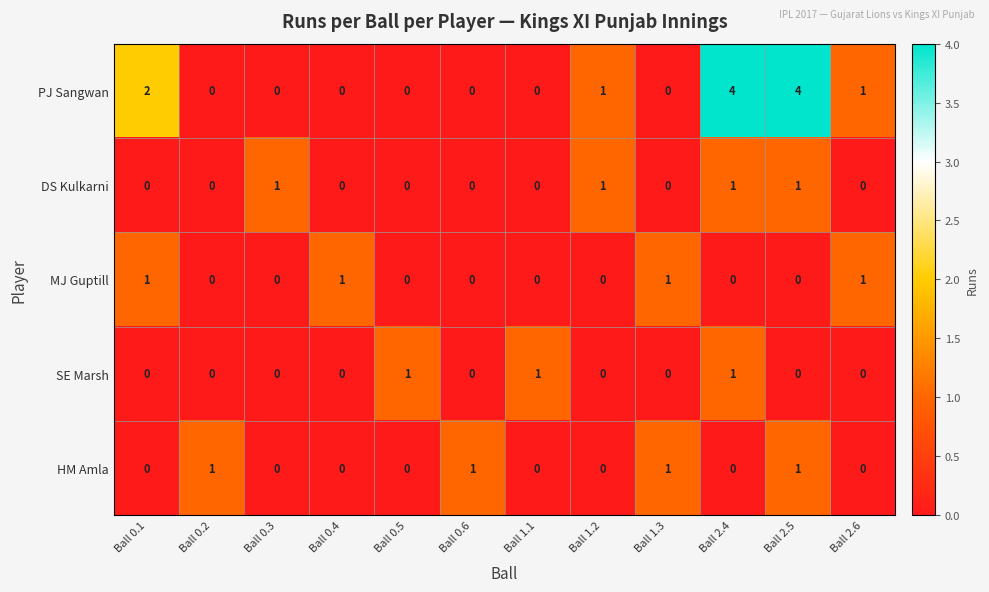

Which series has the widest spread of values?

PJ Sangwan